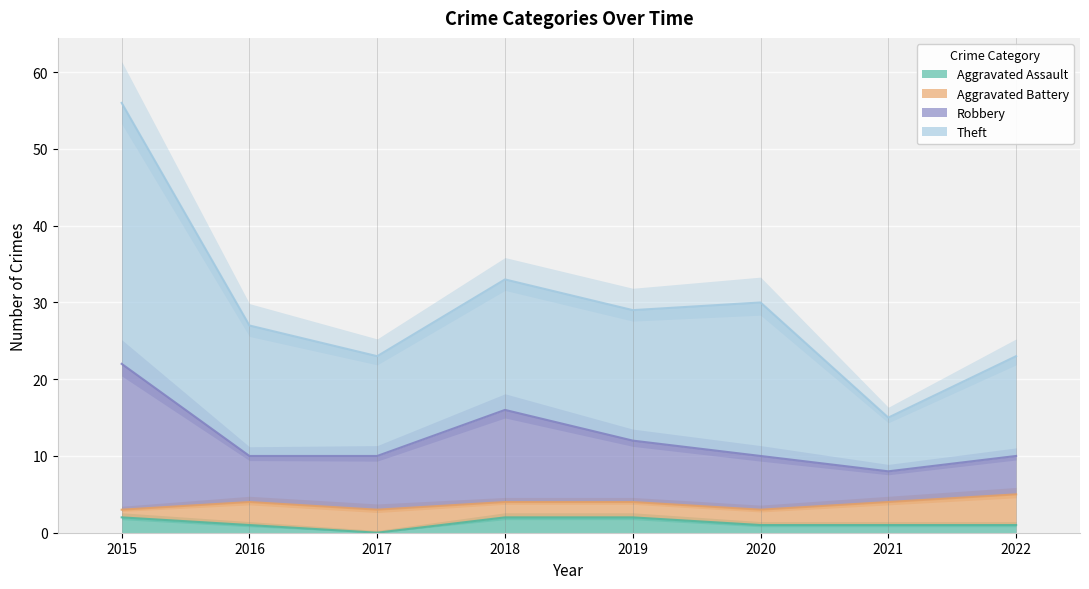

At which label is Robbery closest to 15?

2018